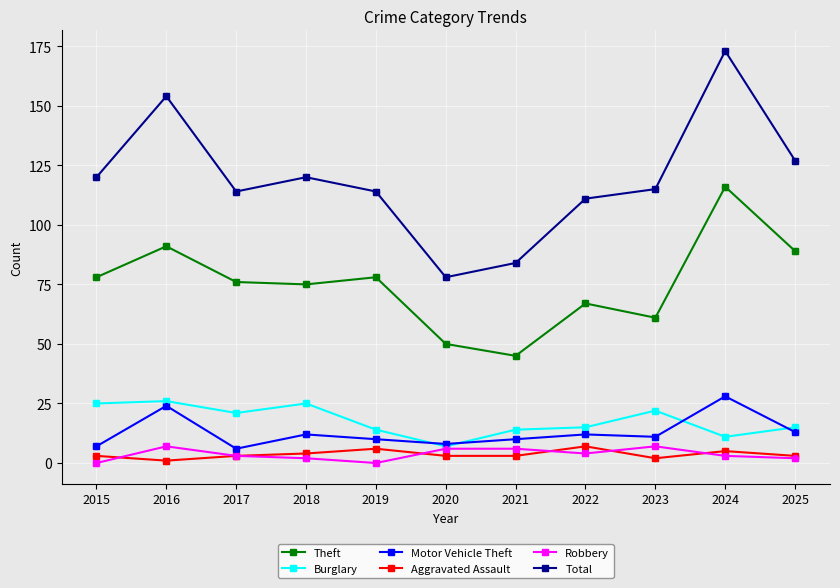

Is the value of Total at 2023 greater than the value of Burglary at 2022?

Yes